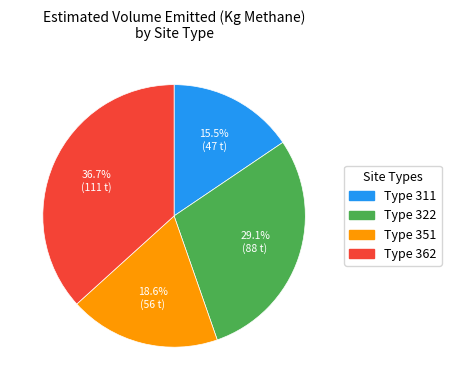

Is there any slice that represents more than half of the pie?

No